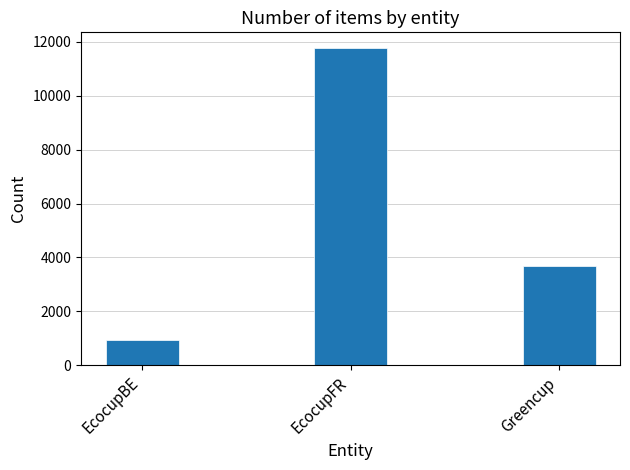

What is the label of the 2nd bar from the right?

EcocupFR